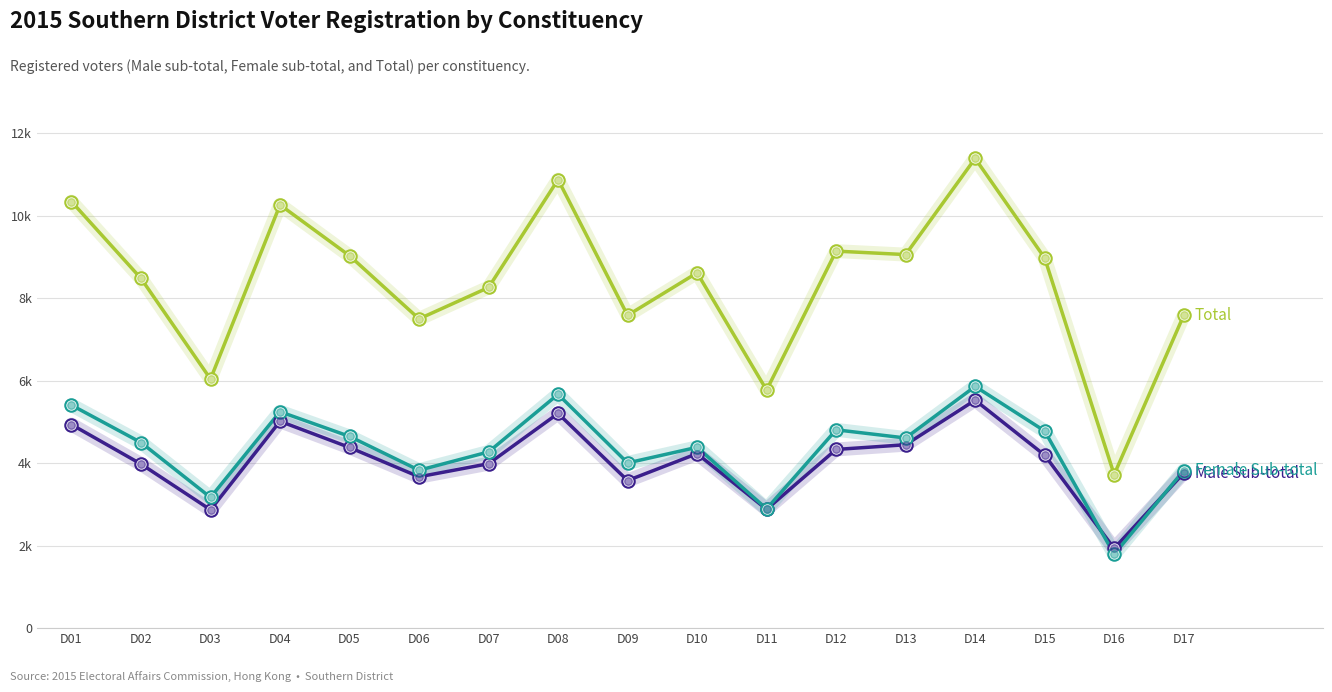

At which category is the sum across all series the highest?

D14